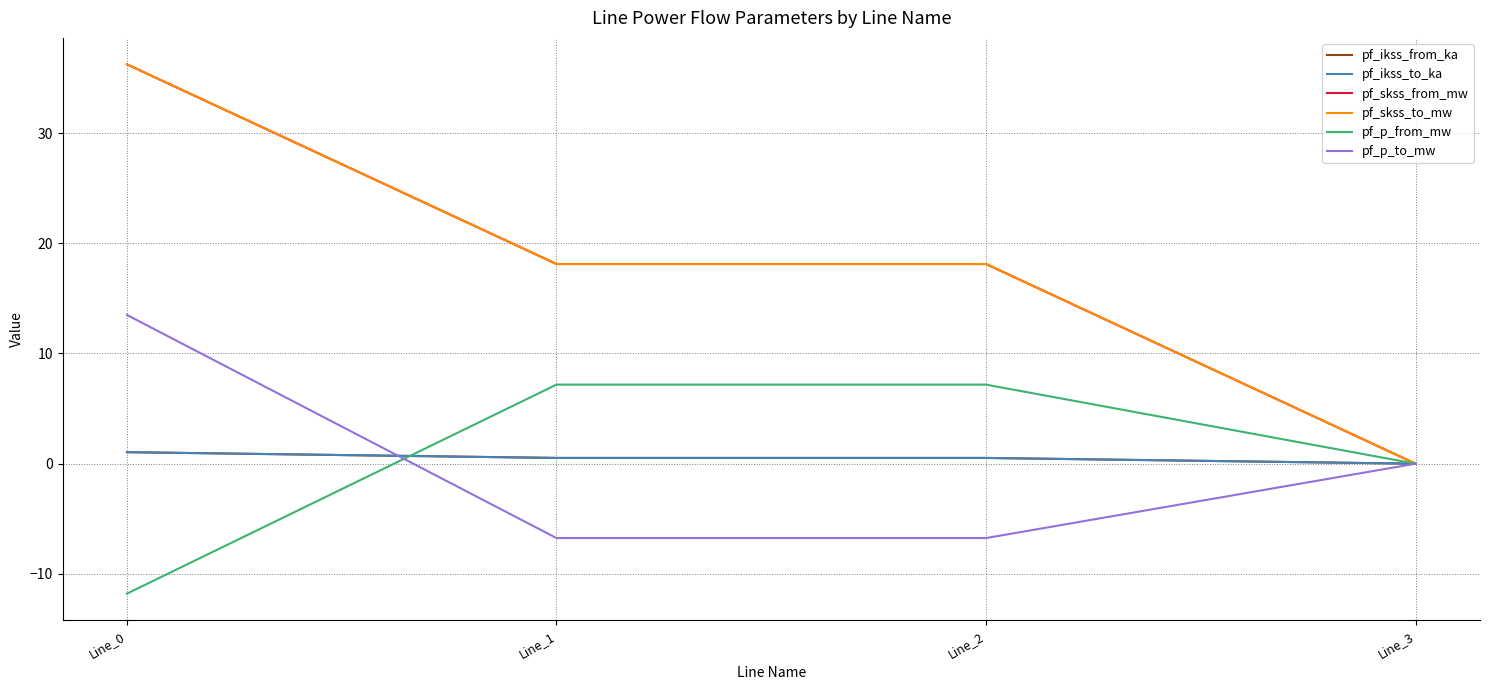

Does the chart display data point markers on the line(s)?

No